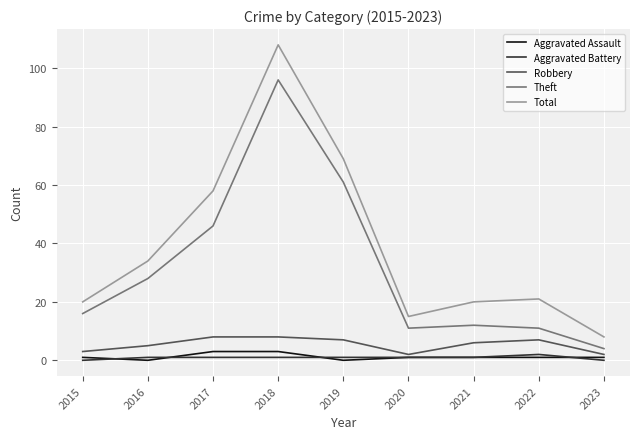

How many lines are shown in the chart?

5